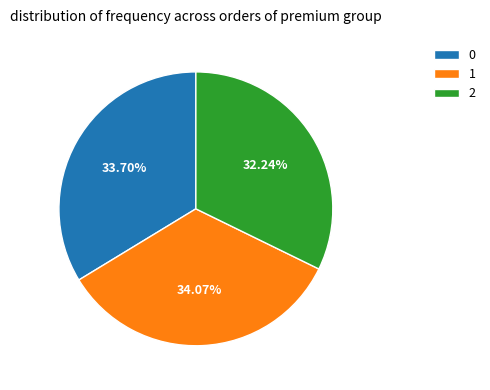

Approximately how many times larger is the value at 2 compared to 1?

0.9